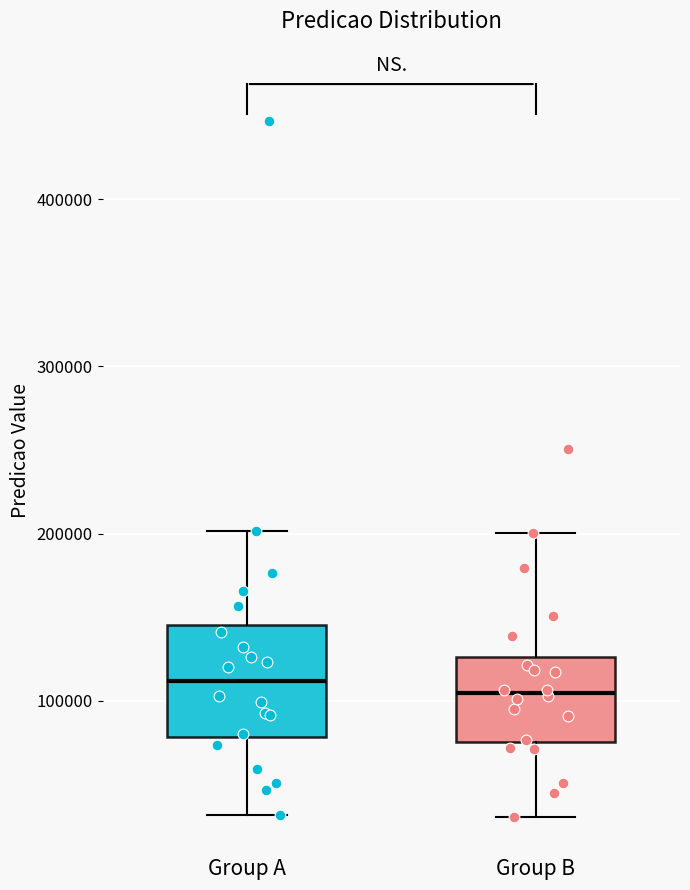

Where does the upper whisker of the box for Group A end on the y-axis? The values are not printed on the chart, so give them approximately, as read against the axis.

200000